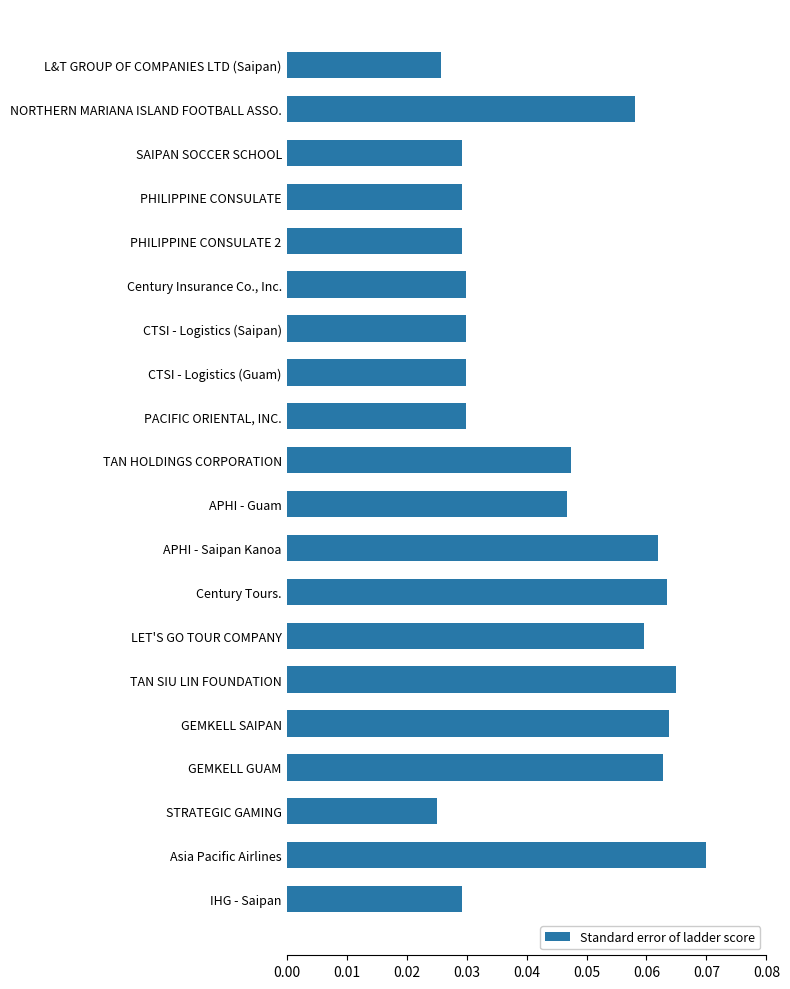

What position from the top is SAIPAN SOCCER SCHOOL?

3